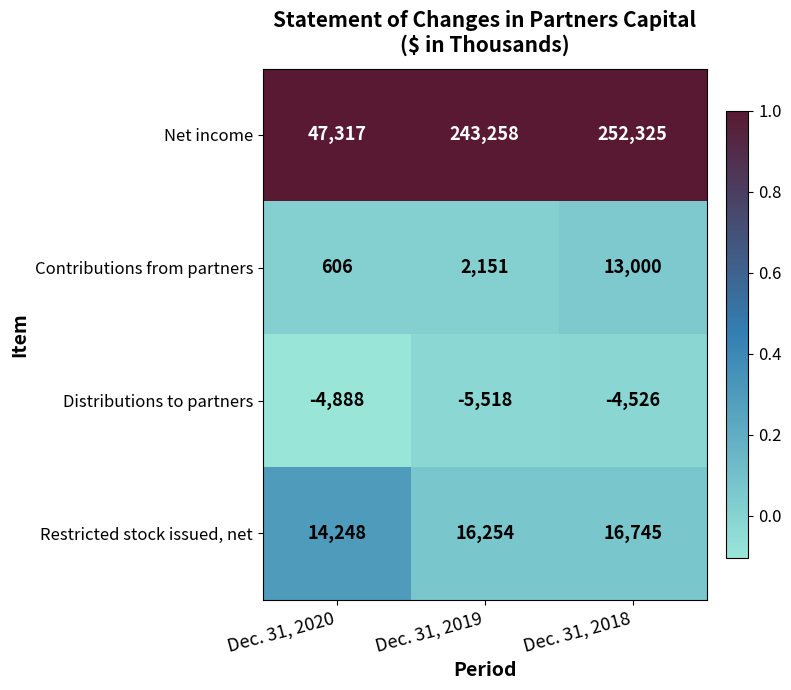

Which series has the largest total across all categories?

Net income